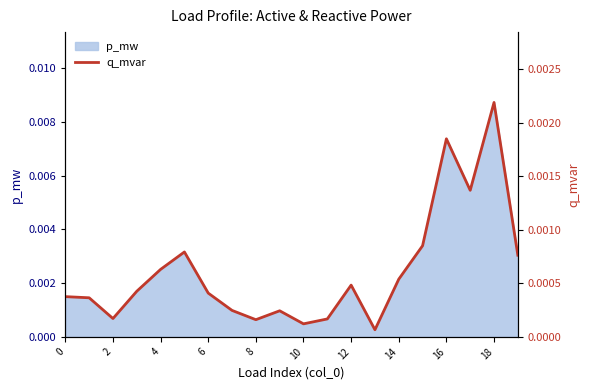

How many lines are shown in the chart?

1